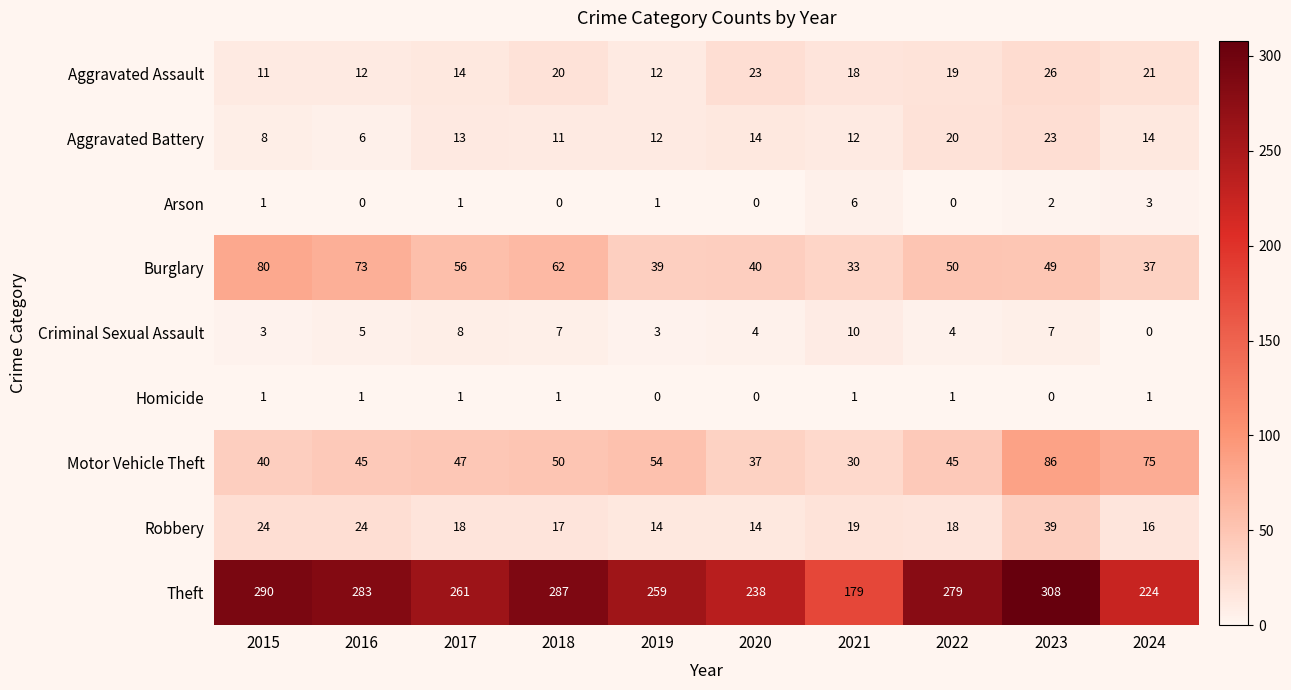

List the series in order of their peak value, lowest first.

Homicide, Arson, Criminal Sexual Assault, Aggravated Battery, Aggravated Assault, Robbery, Burglary, Motor Vehicle Theft, Theft